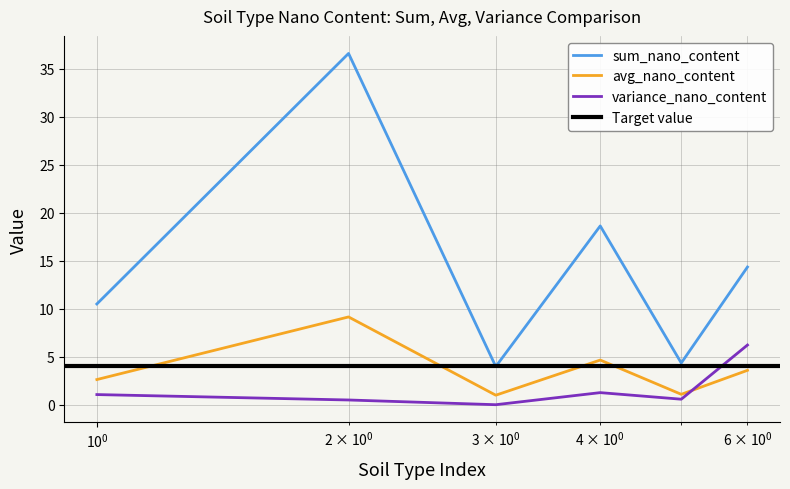

What is the lowest value of the avg_nano_content series?

1.0